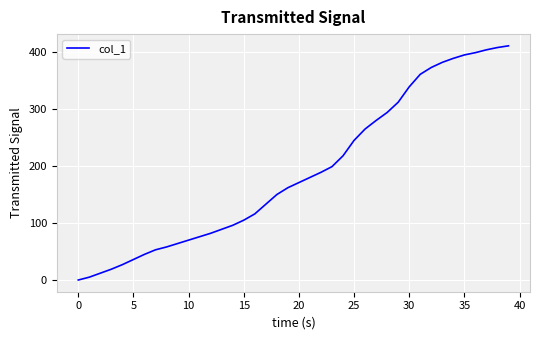

What is the maximum value shown in the chart?

411